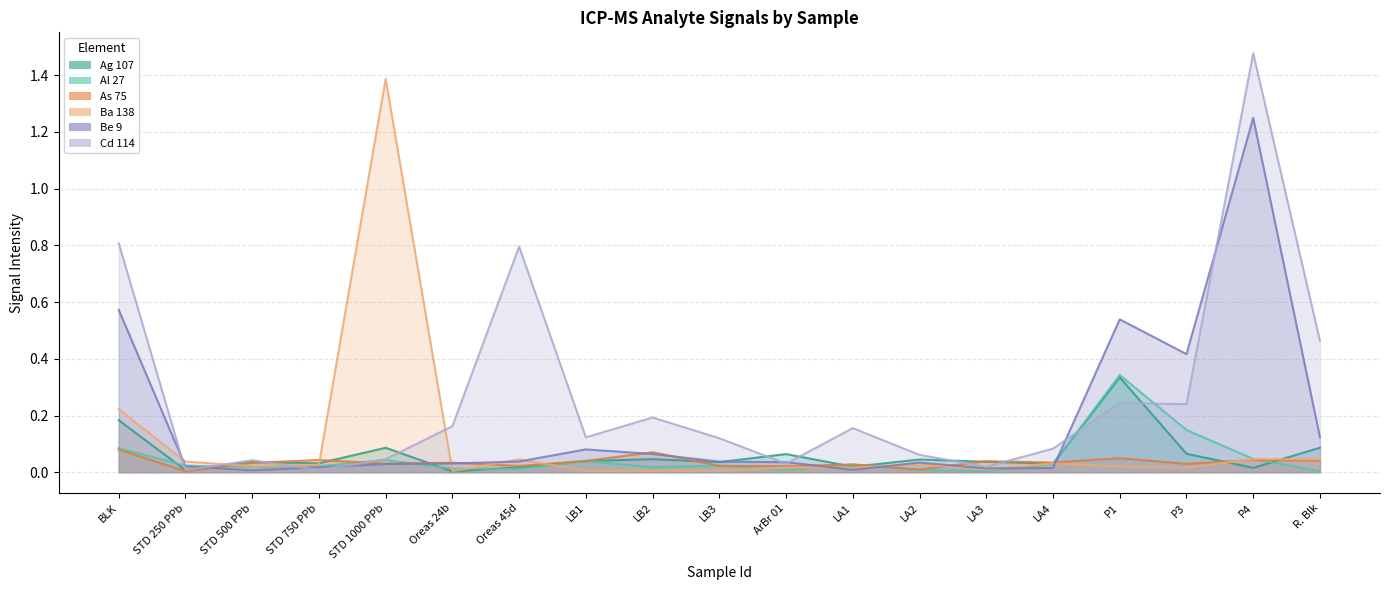

How many lines are shown in the chart?

6